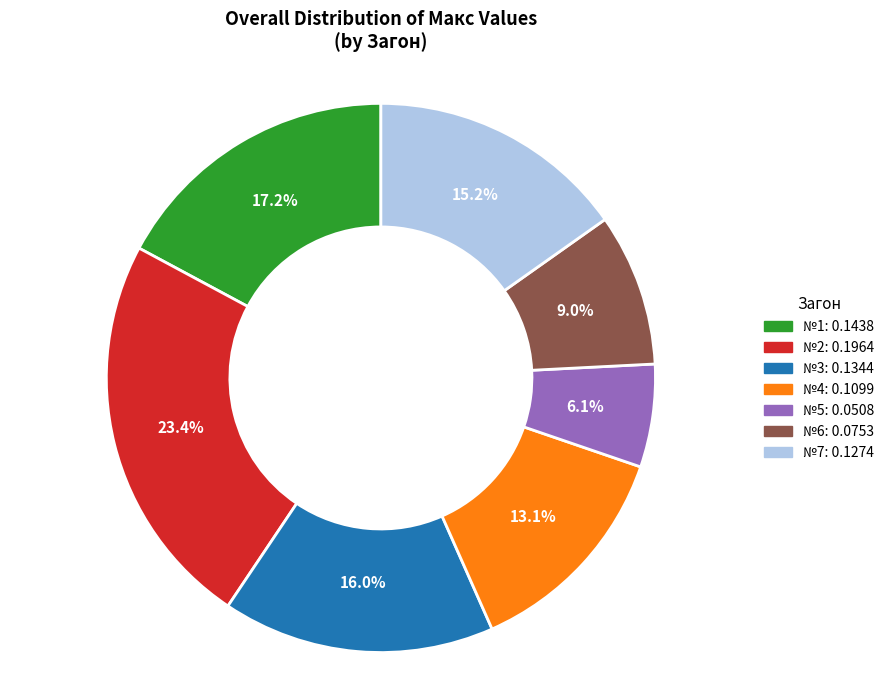

To the nearest percent, what is the combined percentage of №6 and №4?

22%